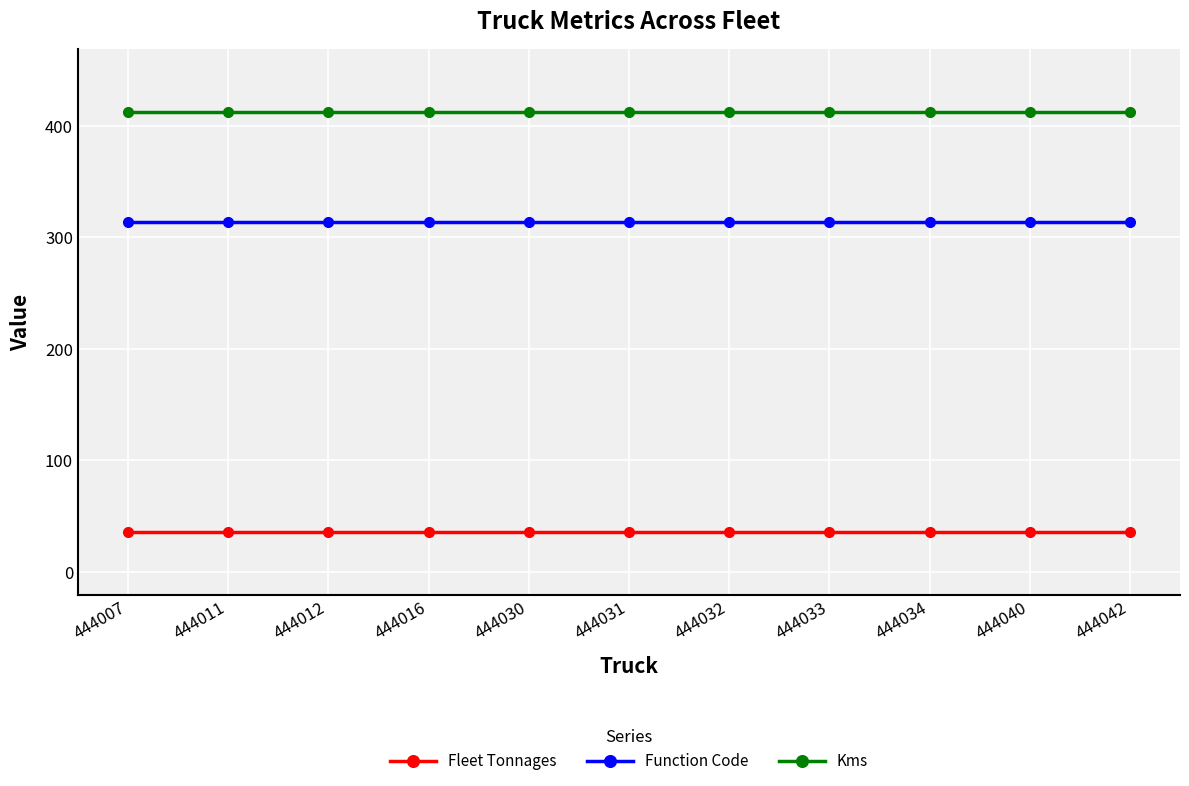

What is the minimum value shown in the chart?

36